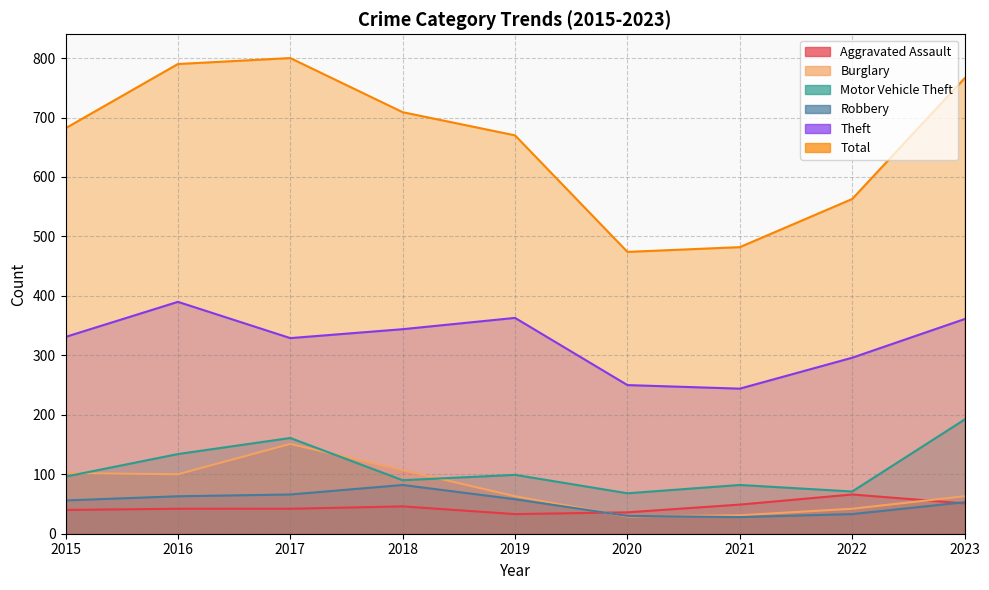

Between 2021 and 2023, which is larger?

2023